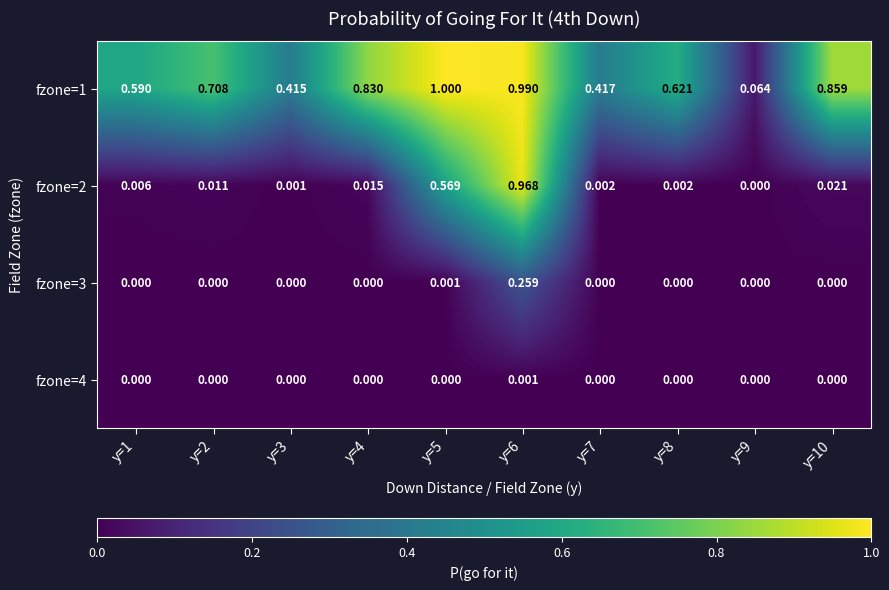

Is the value of fzone=2 at y=4 greater than the value of fzone=3 at y=6?

No